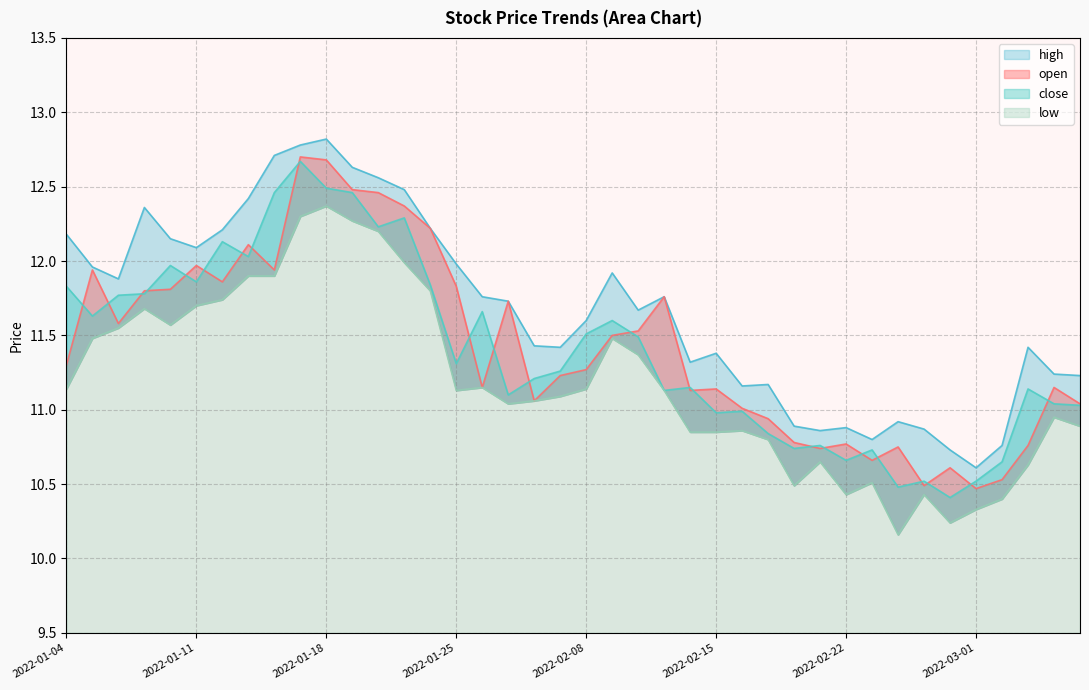

At which label does open reach its peak?

2022-01-17